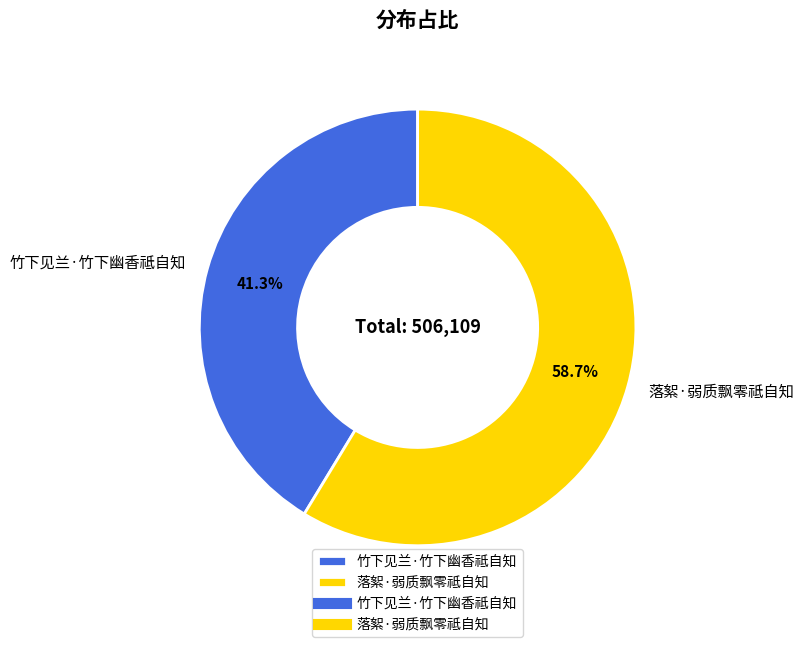

Rank the categories by value from lowest to highest.

竹下见兰·竹下幽香祗自知, 落絮·弱质飘零祗自知